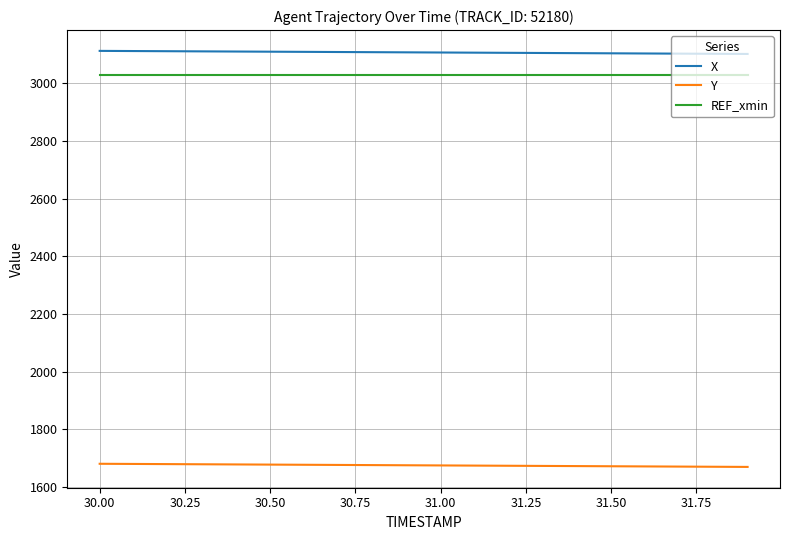

Which series has the largest total across all categories?

X